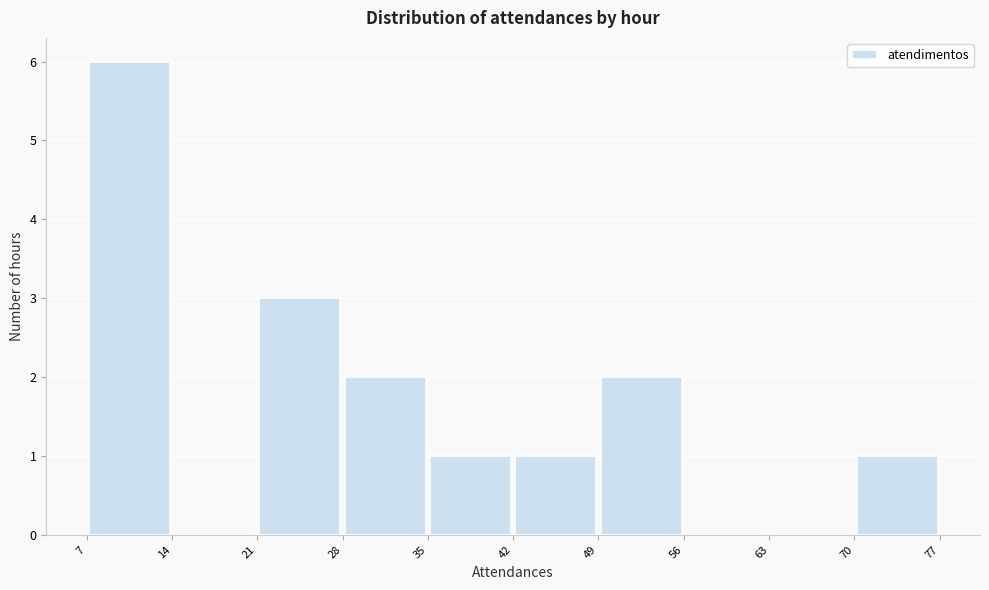

Over which range of the x-axis is the bar tallest?

7 to 14